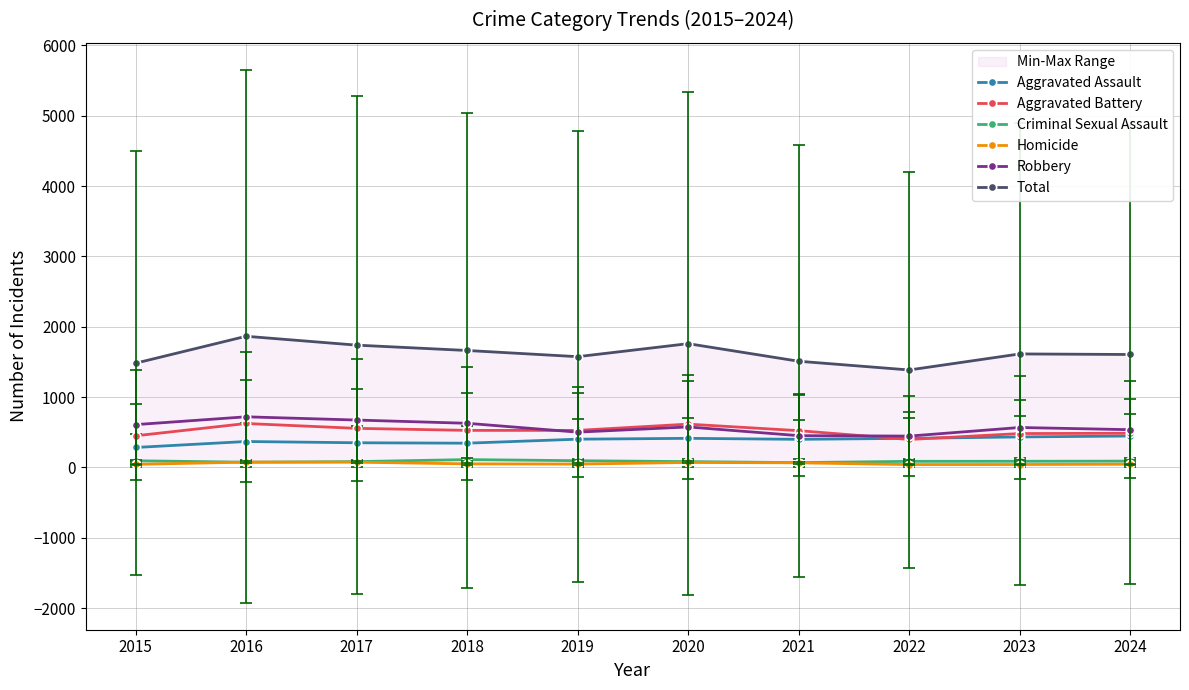

Rank the categories by Aggravated Assault value from highest to lowest.

2024, 2023, 2020, 2022, 2019, 2021, 2016, 2017, 2018, 2015